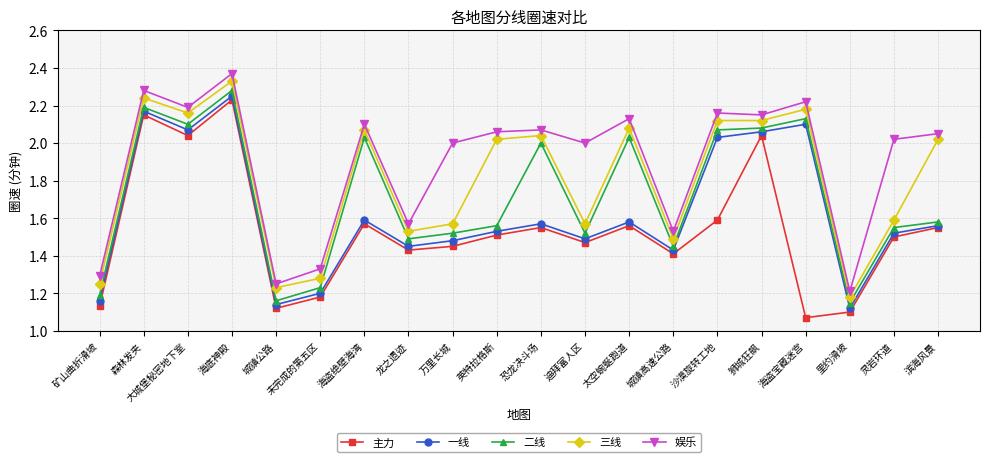

Where is 三线 nearest to the value 1?

里约滑坡